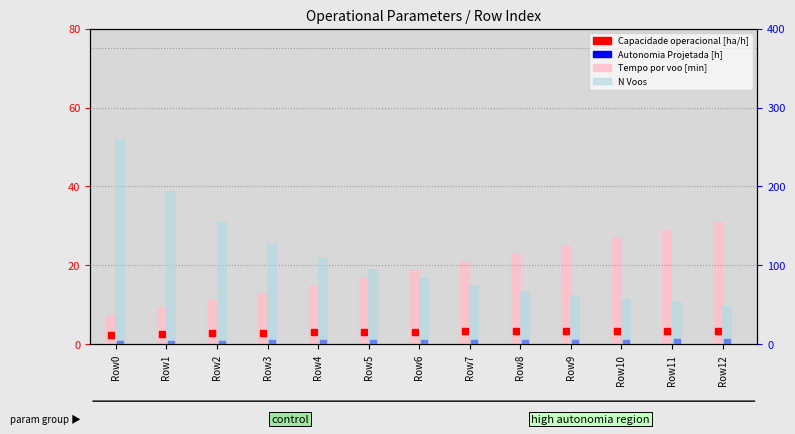

At which category is the sum across all series the highest?

Row0